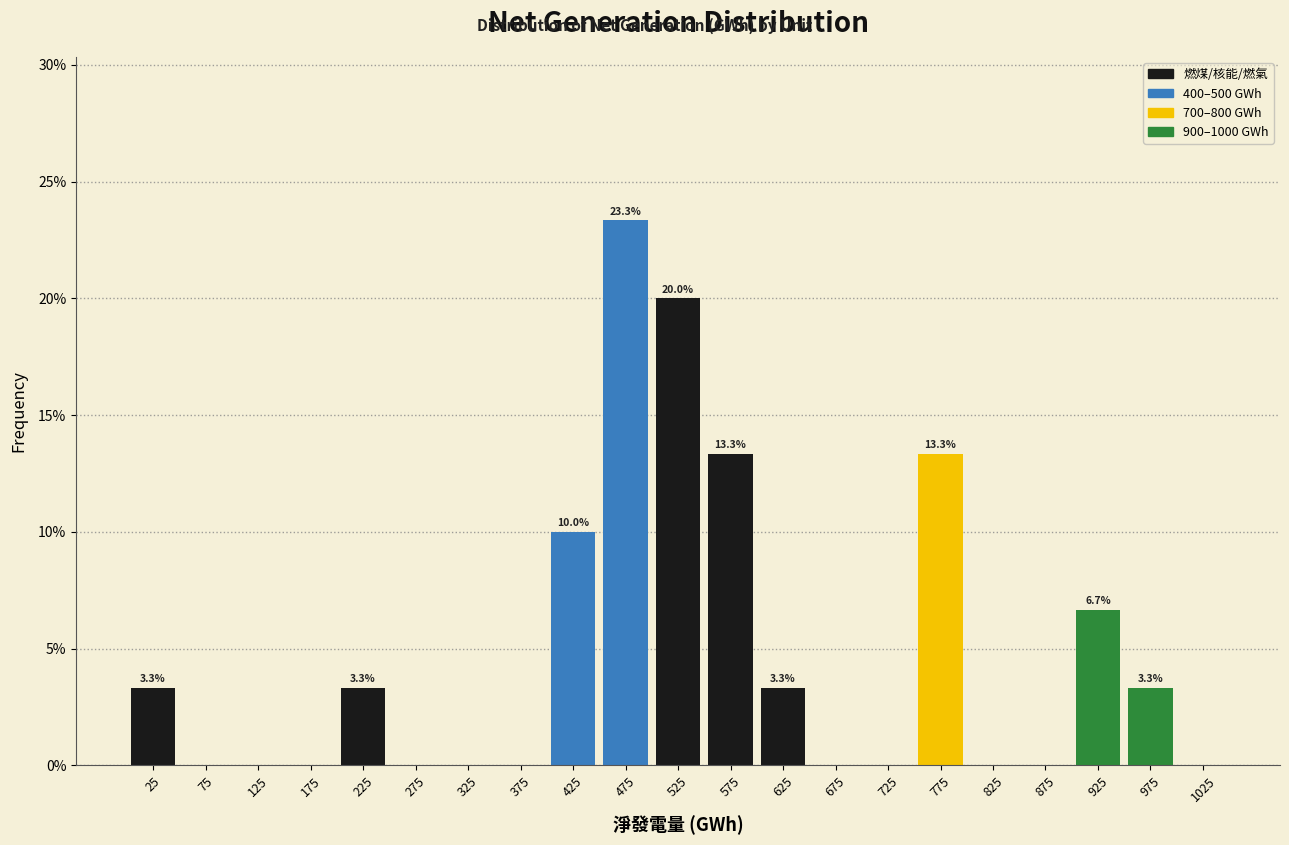

Which range on the x-axis has the tallest bar?

450 to 500